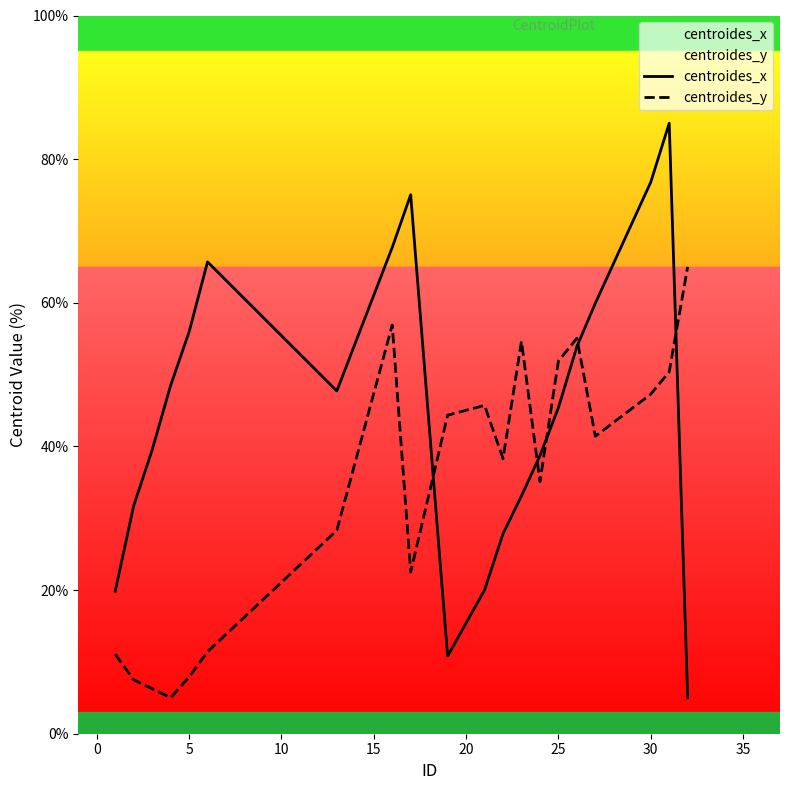

Which series has the widest spread of values?

centroides_x